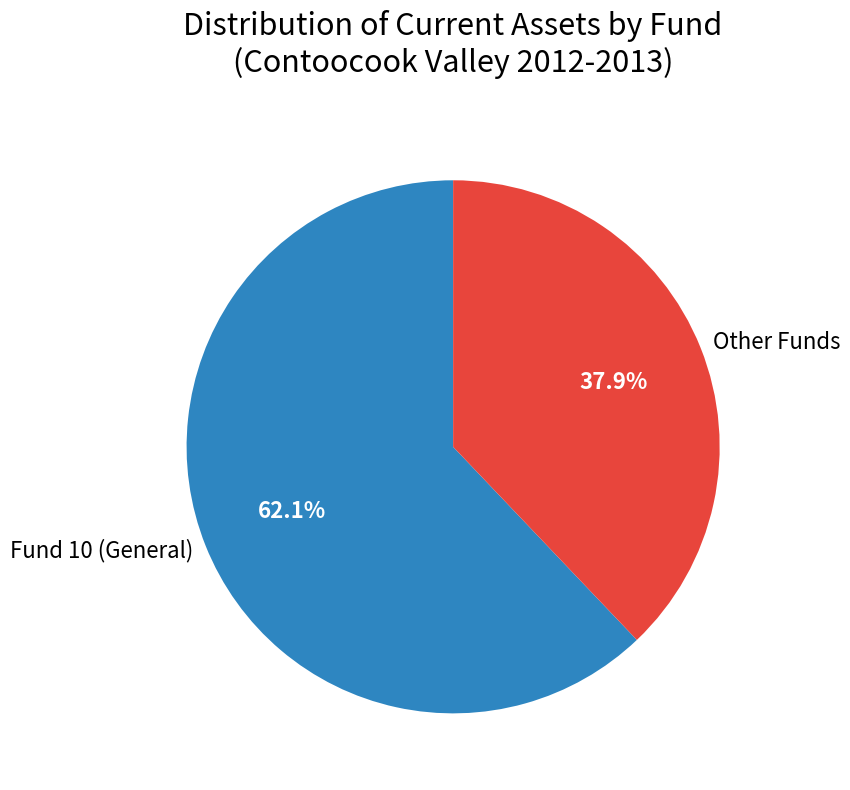

What portion of the pie excludes Fund 10 (General)?

37.9%